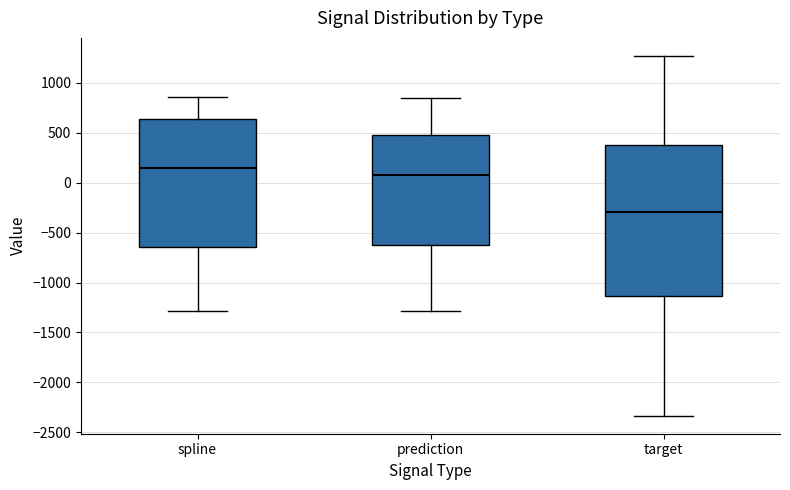

Reading left to right, read every box against the y-axis: the position of its median line, the range the box covers, and the ends of its whiskers. The values are not printed on the chart, so give them approximately, as read against the axis.

spline: median 150, box -650 to 650, whiskers -1300 to 850
prediction: median 100, box -650 to 500, whiskers -1300 to 850
target: median -300, box -1150 to 400, whiskers -2350 to 1250